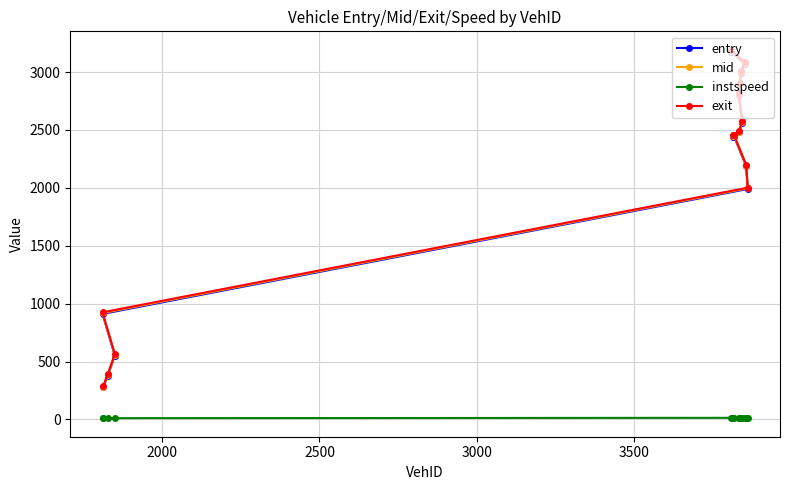

Which series has the largest range (max minus min)?

exit